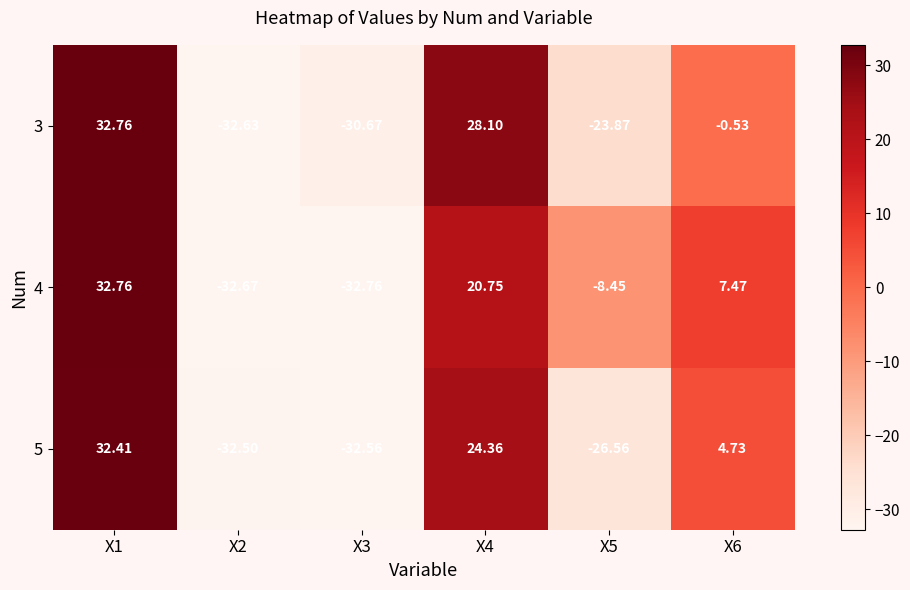

Rank the series by their average value, from lowest to highest.

5, 3, 4